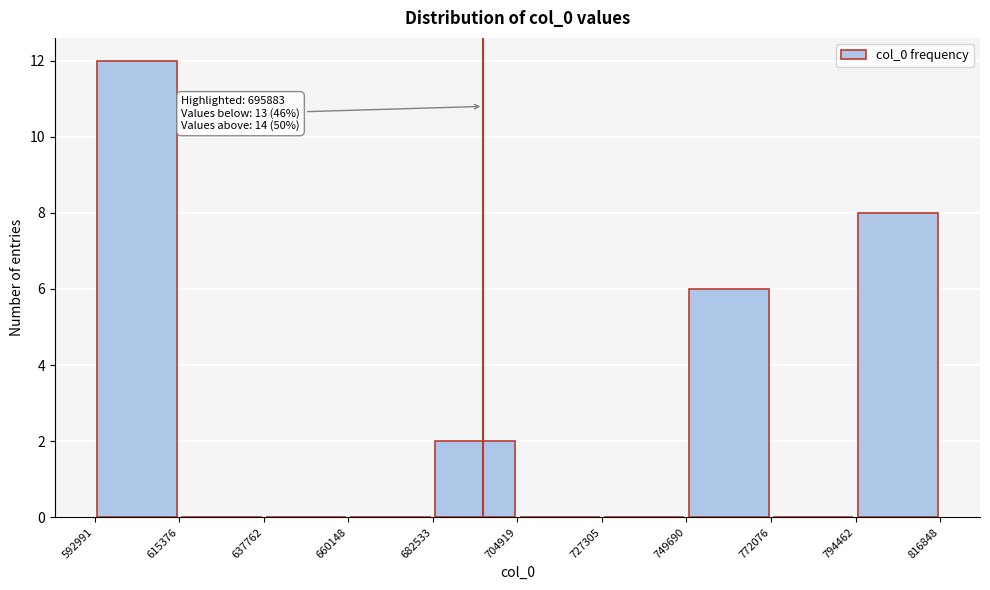

Over which range of the x-axis is the bar tallest?

592991 to 615376